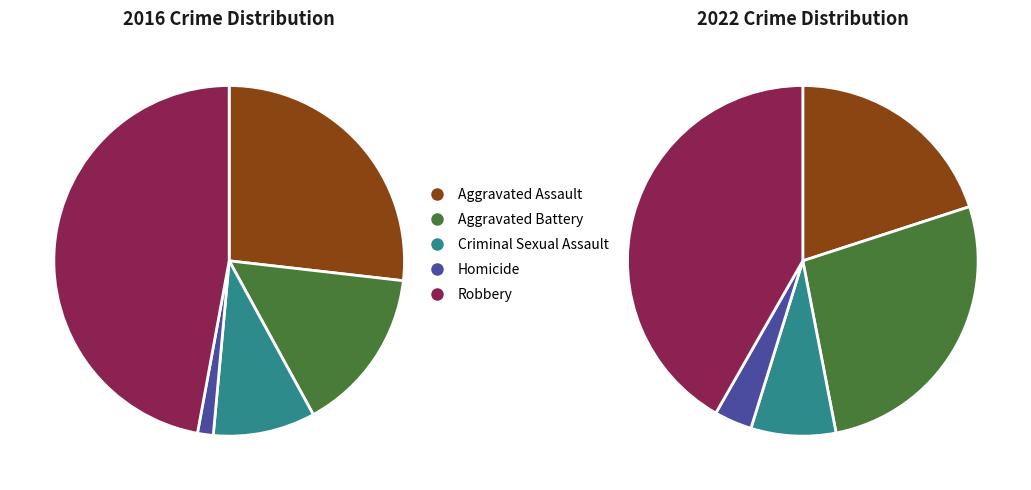

Is it true that 6 is 15% of the pie?

False